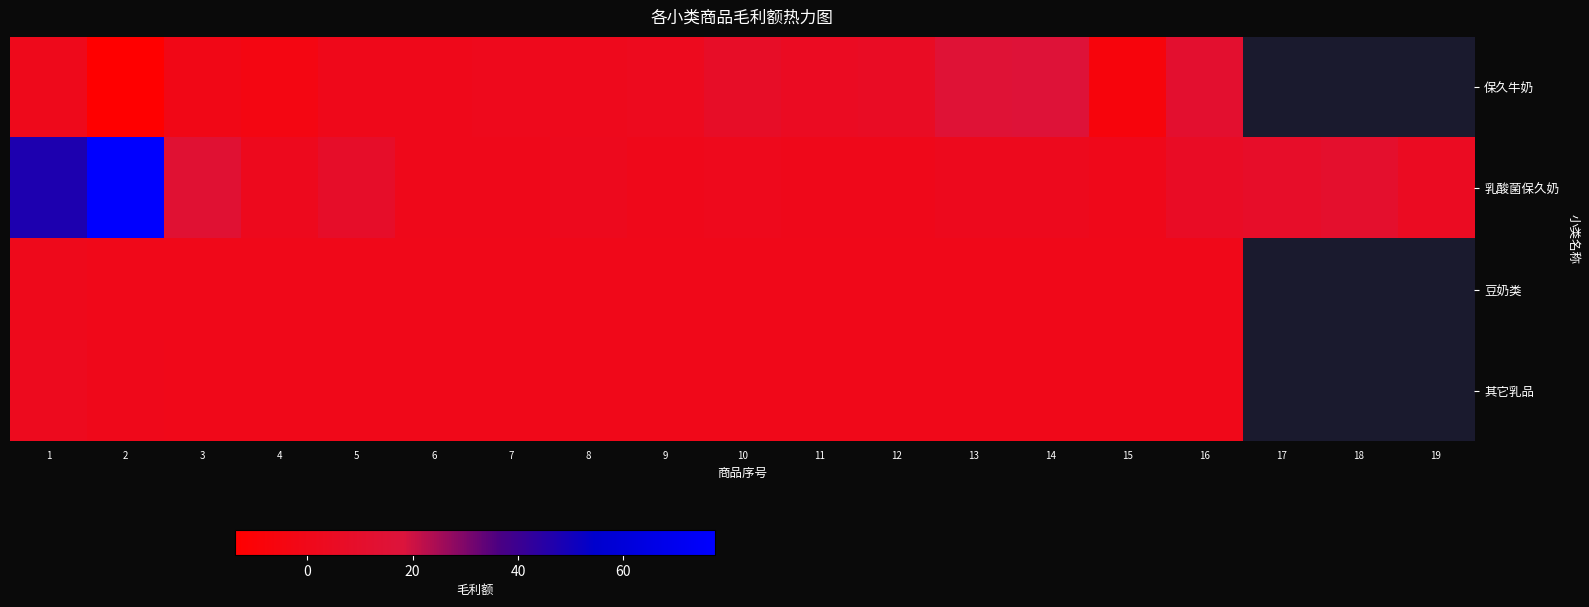

What is the spread (max minus min) of values at 6?

0.3